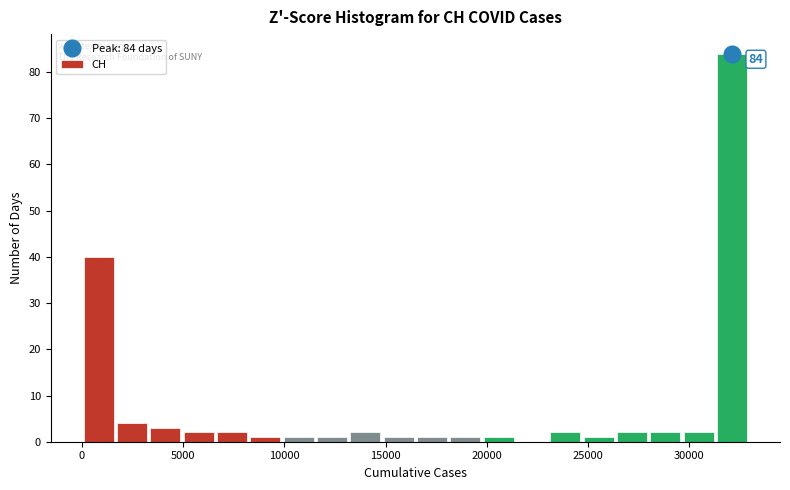

Read against the x-axis, roughly where is the centre of the tallest bar?

32000